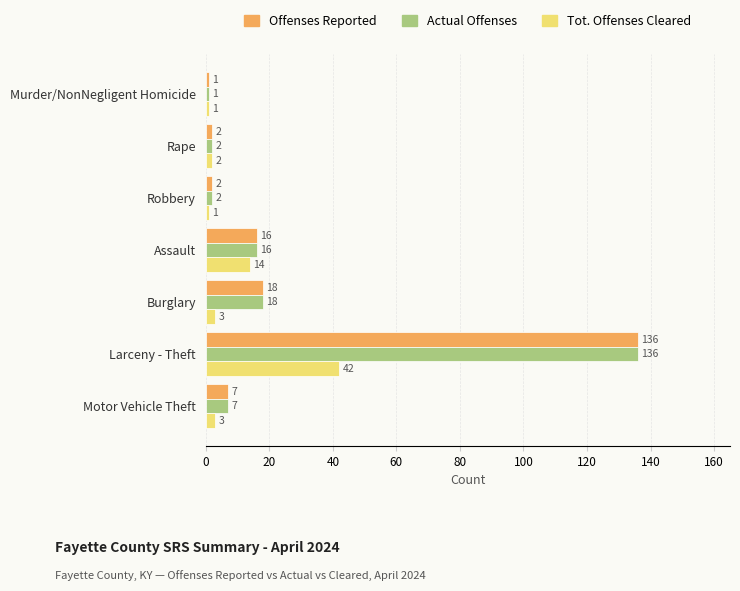

Is it true that Actual Offenses equals 71 at Larceny - Theft?

False